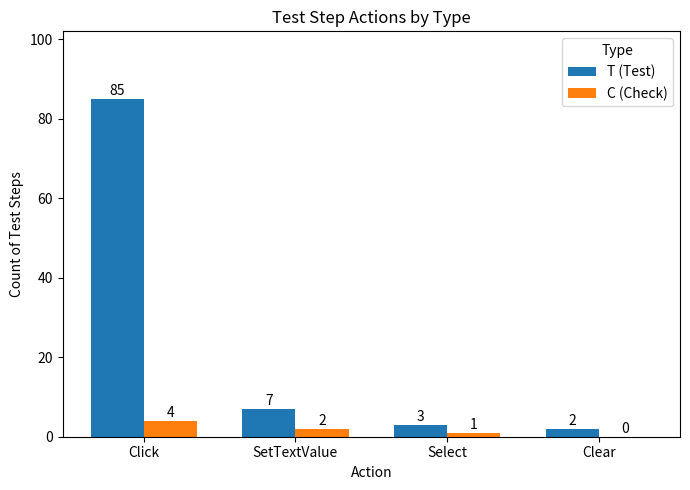

Between SetTextValue and Clear, which series saw the biggest shift?

T (Test)